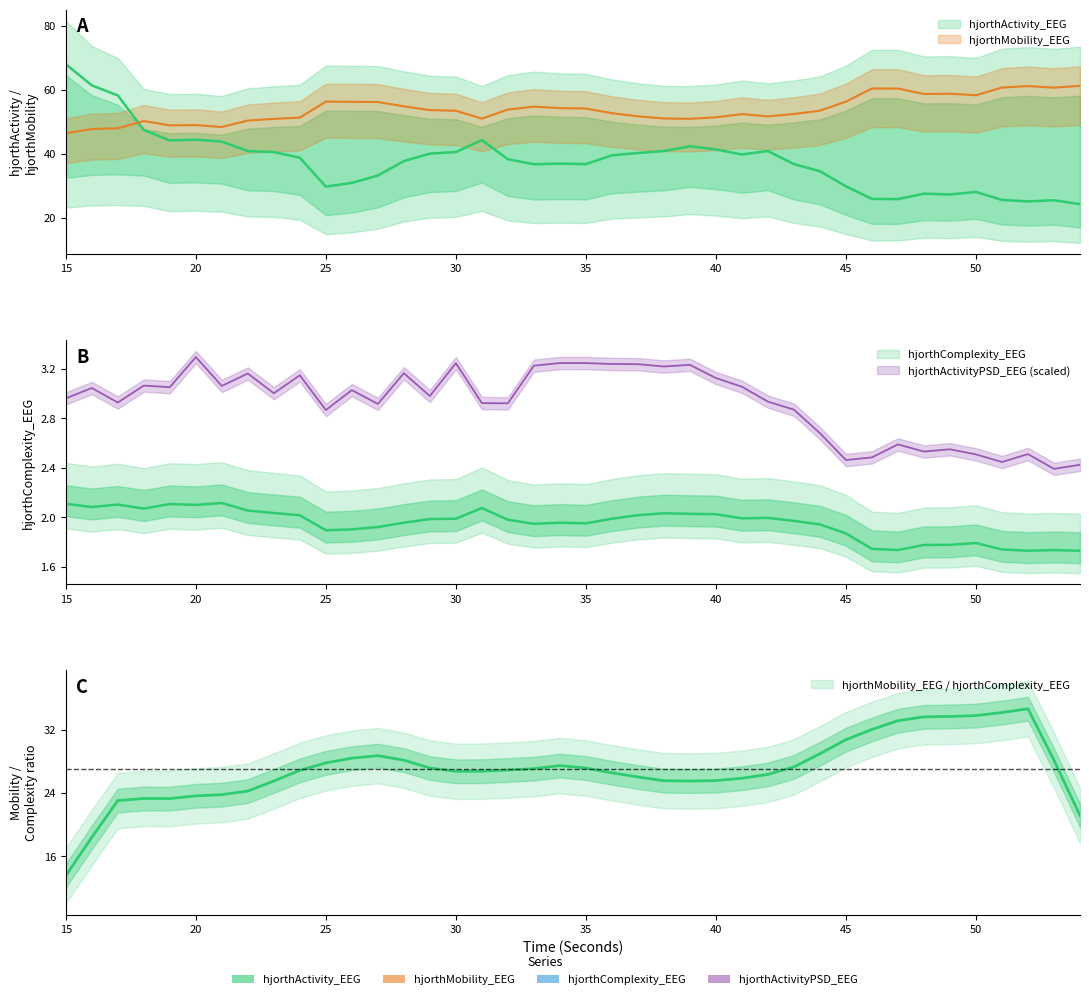

Reading right to left, transcribe all the data shown in this chart.

hjorthActivity_EEG: 54=24.3	53=25.5	52=25.1	51=25.6	50=28.1	49=27.3	48=27.5	47=25.8	46=25.9	45=29.8	44=34.6	43=36.8	42=40.9	41=39.8	40=41.4	39=42.4	38=40.9	37=40.2	36=39.5	35=36.8	34=36.9	33=36.7	32=38.3	31=44.3	30=40.5	29=40.1	28=37.7	27=33.2	26=30.9	25=29.8	24=38.8	23=40.5	22=40.9	21=43.8	20=44.4	19=44.2	18=47.4	17=58.2	16=61.4	15=68.0
hjorthMobility_EEG: 54=61.2	53=60.7	52=61.1	51=60.7	50=58.3	49=58.7	48=58.7	47=60.4	46=60.4	45=56.3	44=53.5	43=52.4	42=51.7	41=52.4	40=51.4	39=50.9	38=51.0	37=51.7	36=52.7	35=54.1	34=54.3	33=54.7	32=53.8	31=51.0	30=53.4	29=53.6	28=54.8	27=56.2	26=56.2	25=56.3	24=51.3	23=50.9	22=50.4	21=48.4	20=49.0	19=48.9	18=50.2	17=48.0	16=47.7	15=46.4
hjorthComplexity_EEG: 54=1.7	53=1.7	52=1.7	51=1.7	50=1.8	49=1.8	48=1.8	47=1.7	46=1.7	45=1.9	44=1.9	43=2.0	42=2.0	41=2.0	40=2.0	39=2.0	38=2.0	37=2.0	36=2.0	35=2.0	34=2.0	33=1.9	32=2.0	31=2.1	30=2.0	29=2.0	28=2.0	27=1.9	26=1.9	25=1.9	24=2.0	23=2.0	22=2.1	21=2.1	20=2.1	19=2.1	18=2.1	17=2.1	16=2.1	15=2.1
hjorthActivityPSD_EEG: 54=2.4	53=2.4	52=2.5	51=2.4	50=2.5	49=2.5	48=2.5	47=2.6	46=2.5	45=2.5	44=2.7	43=2.9	42=2.9	41=3.1	40=3.1	39=3.2	38=3.2	37=3.2	36=3.2	35=3.2	34=3.2	33=3.2	32=2.9	31=2.9	30=3.2	29=3.0	28=3.2	27=2.9	26=3.0	25=2.9	24=3.1	23=3.0	22=3.2	21=3.1	20=3.3	19=3.1	18=3.1	17=2.9	16=3.0	15=3.0